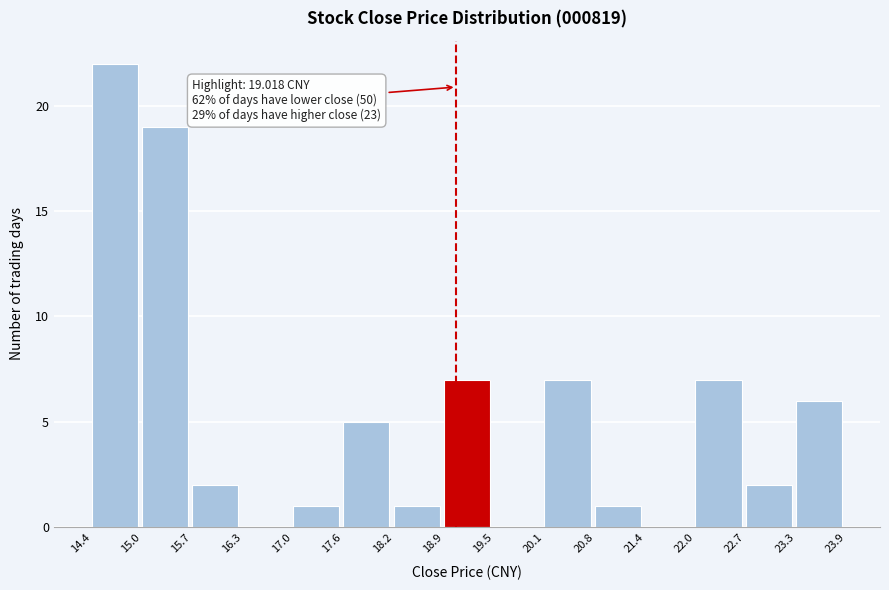

Over which range of the x-axis is the bar tallest?

14.4 to 15.0